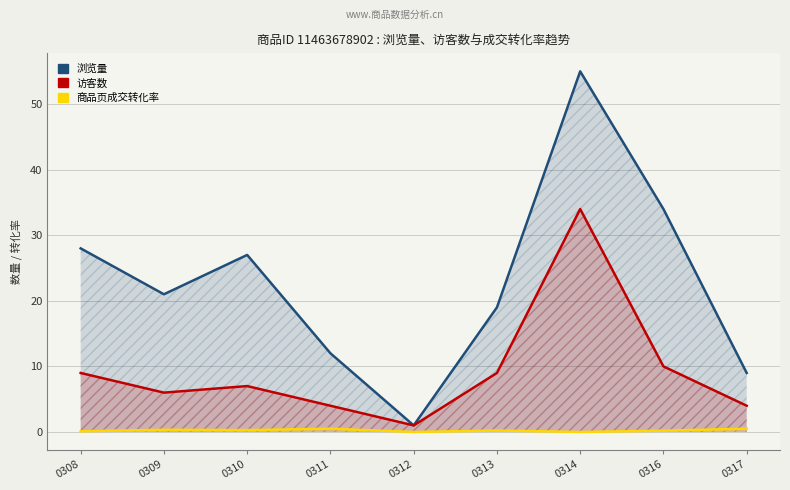

How many lines are shown in the chart?

3